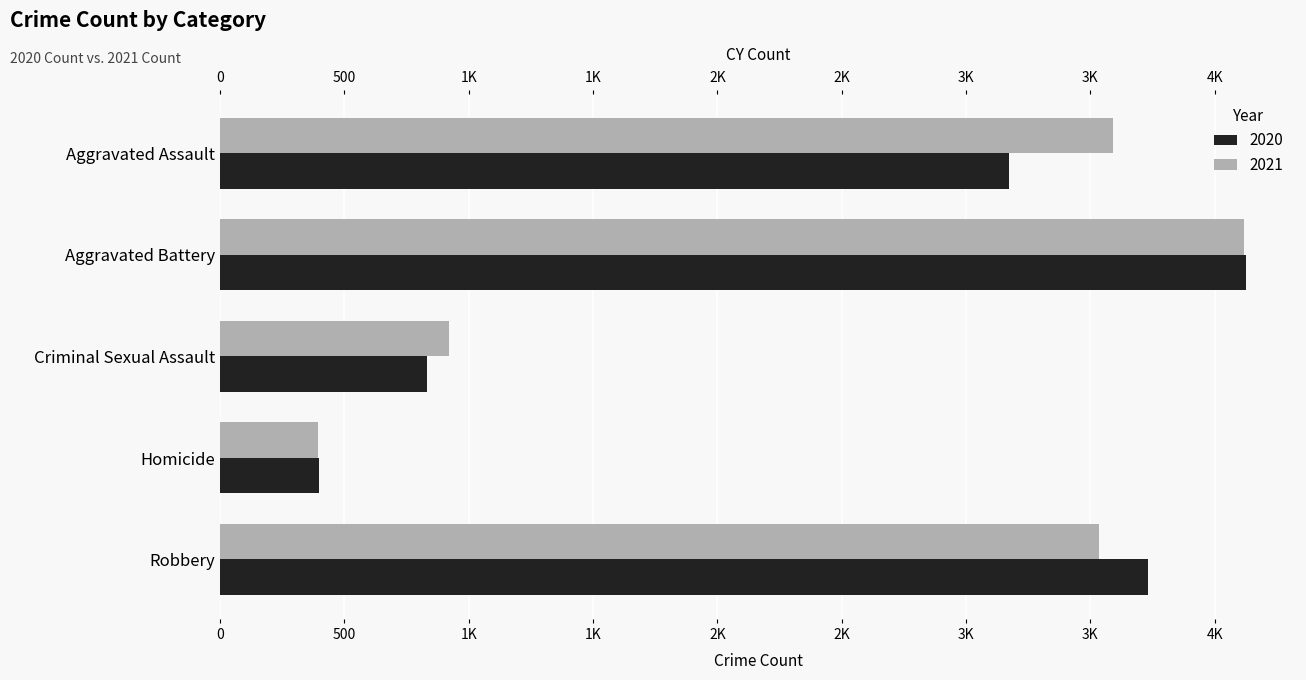

At how many categories does at least one series exceed 3010?

3